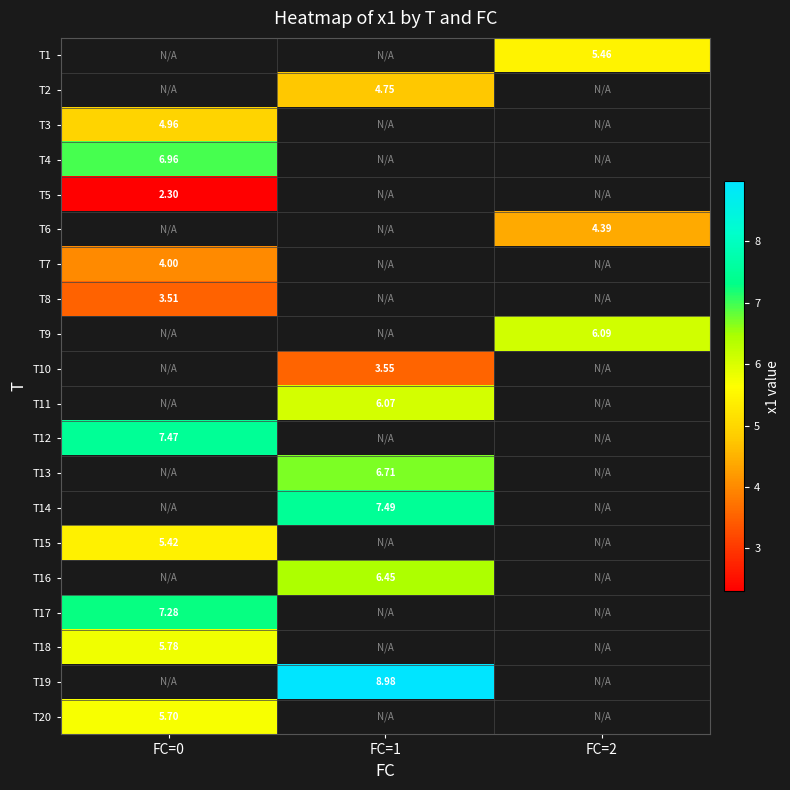

What is the minimum value shown in the chart?

2.3